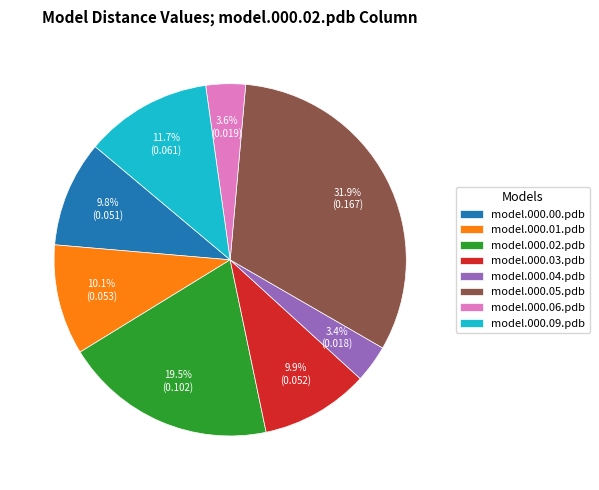

Count the number of slices in the pie.

8